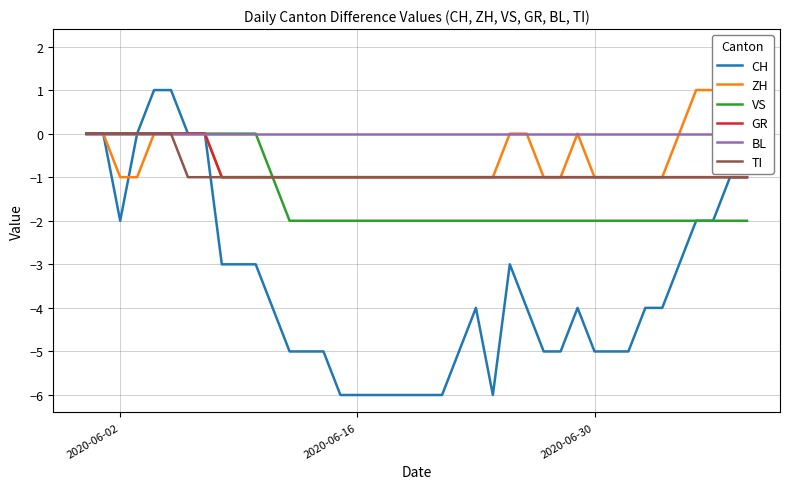

Reading right to left, transcribe all the data shown in this chart.

CH: -1	-1	-2	-2	-3	-4	-4	-5	-5	-5	-4	-5	-5	-4	-3	-6	-4	-5	-6	-6	-6	-6	-6	-6	-6	-5	-5	-5	-4	-3	-3	-3	0	0	1	1	0	-2	0	0
ZH: 2	2	1	1	0	-1	-1	-1	-1	-1	0	-1	-1	0	0	-1	-1	-1	-1	-1	-1	-1	-1	-1	-1	-1	-1	-1	-1	-1	-1	-1	0	0	0	0	-1	-1	0	0
VS: -2	-2	-2	-2	-2	-2	-2	-2	-2	-2	-2	-2	-2	-2	-2	-2	-2	-2	-2	-2	-2	-2	-2	-2	-2	-2	-2	-2	-1	0	0	0	0	0	0	0	0	0	0	0
GR: -1	-1	-1	-1	-1	-1	-1	-1	-1	-1	-1	-1	-1	-1	-1	-1	-1	-1	-1	-1	-1	-1	-1	-1	-1	-1	-1	-1	-1	-1	-1	-1	0	0	0	0	0	0	0	0
BL: 0	0	0	0	0	0	0	0	0	0	0	0	0	0	0	0	0	0	0	0	0	0	0	0	0	0	0	0	0	0	0	0	0	0	0	0	0	0	0	0
TI: -1	-1	-1	-1	-1	-1	-1	-1	-1	-1	-1	-1	-1	-1	-1	-1	-1	-1	-1	-1	-1	-1	-1	-1	-1	-1	-1	-1	-1	-1	-1	-1	-1	-1	0	0	0	0	0	0